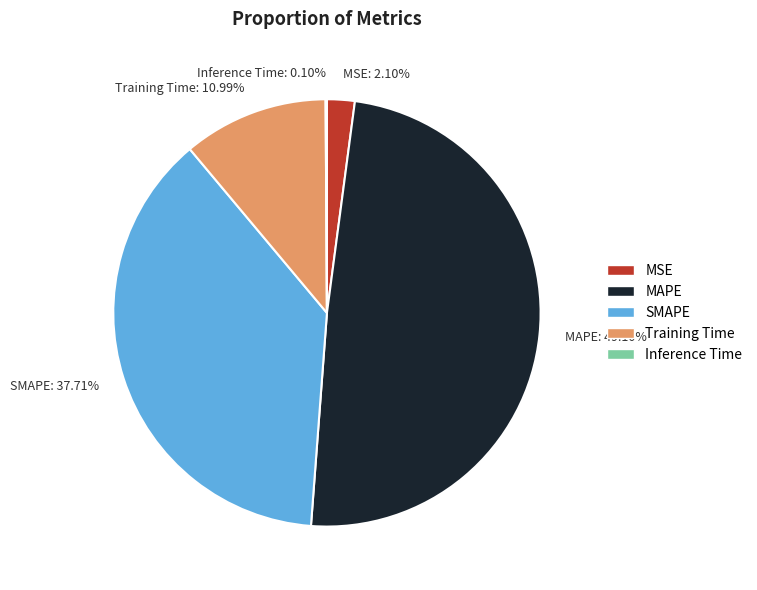

Does Training Time account for over 50% of the chart?

No